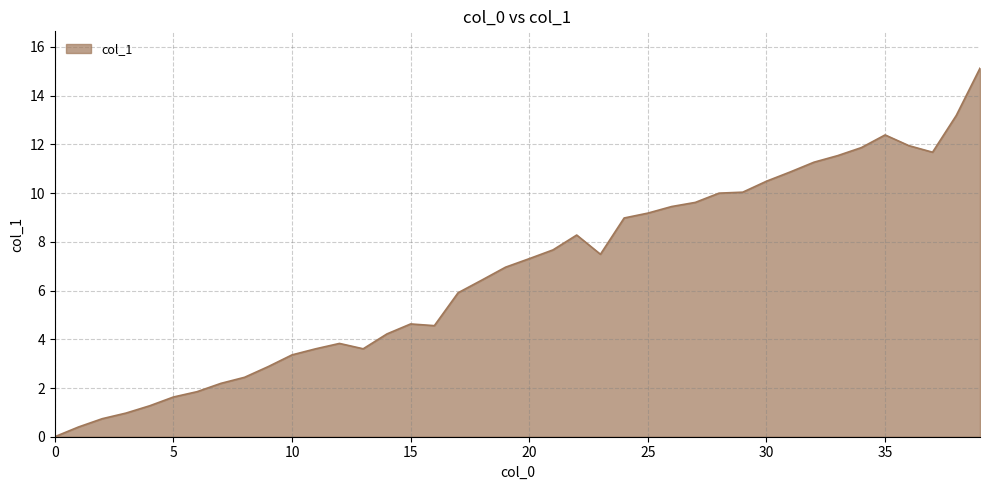

What is the greatest value displayed?

15.1